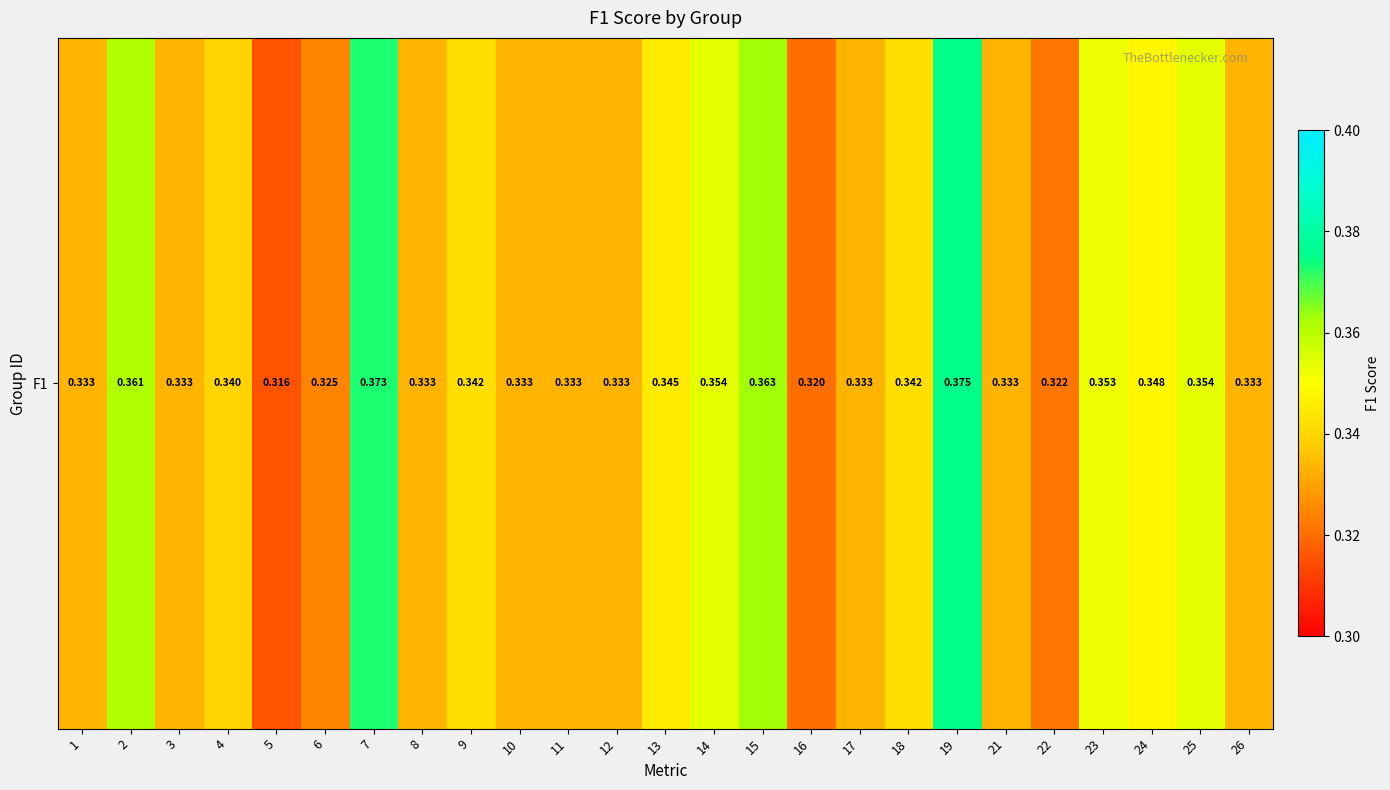

What is the maximum value shown in the chart?

0.4